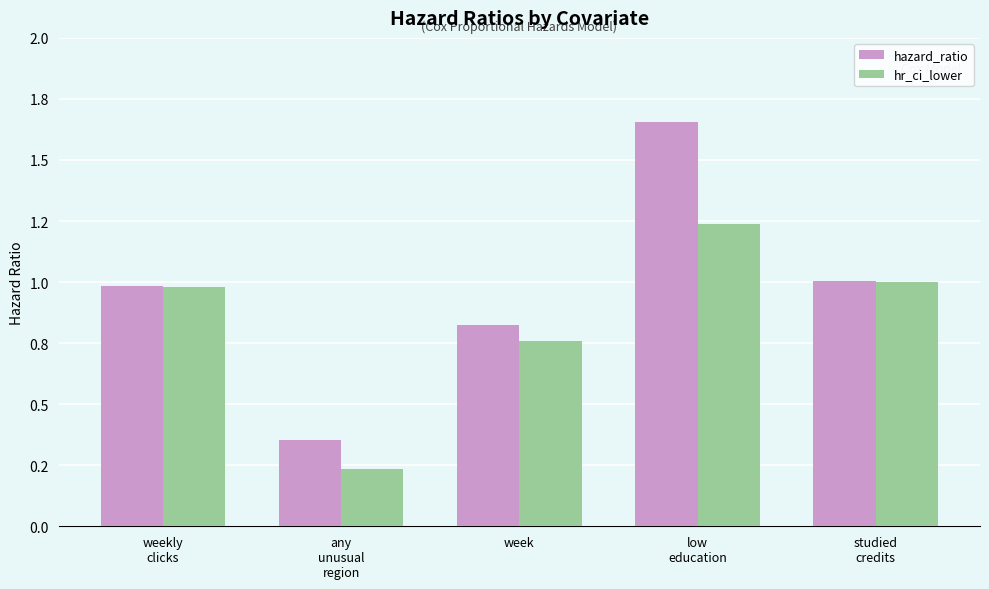

Are the bars grouped side by side (vs. stacked)?

Yes